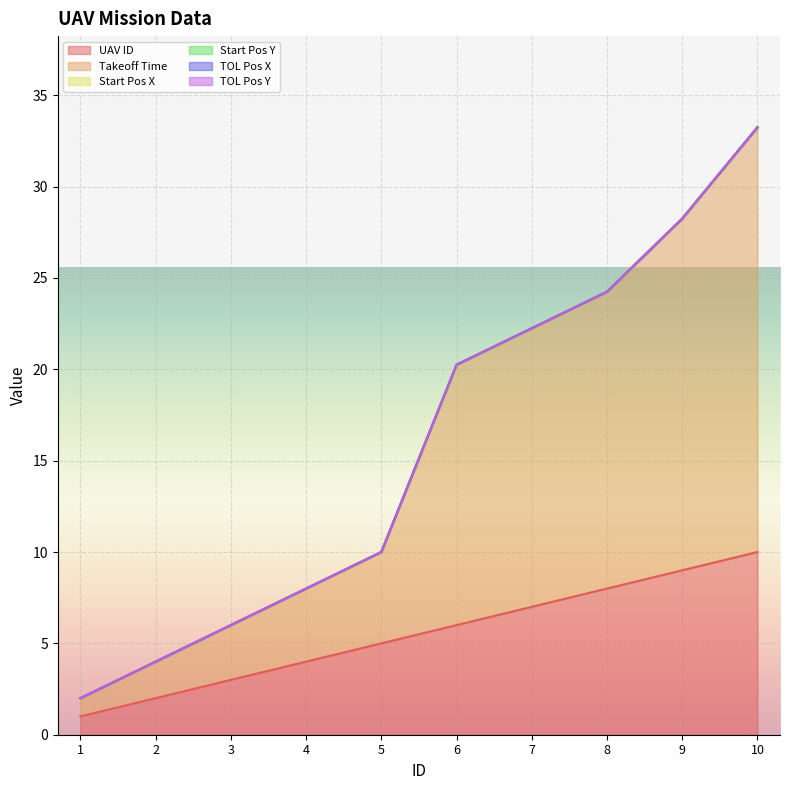

Reading right to left, transcribe all the data shown in this chart.

UAV ID: 10.0	9.0	8.0	7.0	6.0	5.0	4.0	3.0	2.0	1.0
Takeoff Time: 23.2	19.2	16.2	15.2	14.2	5.0	4.0	3.0	2.0	1.0
Start Pos X: 0.0	0.0	0.0	0.0	0.0	0.0	0.0	0.0	0.0	0.0
Start Pos Y: 0.0	0.0	0.0	0.0	0.0	0.0	0.0	0.0	0.0	0.0
TOL Pos X: 0.0	0.0	0.0	0.0	0.0	0.0	0.0	0.0	0.0	0.0
TOL Pos Y: 0.0	0.0	0.0	0.0	0.0	0.0	0.0	0.0	0.0	0.0